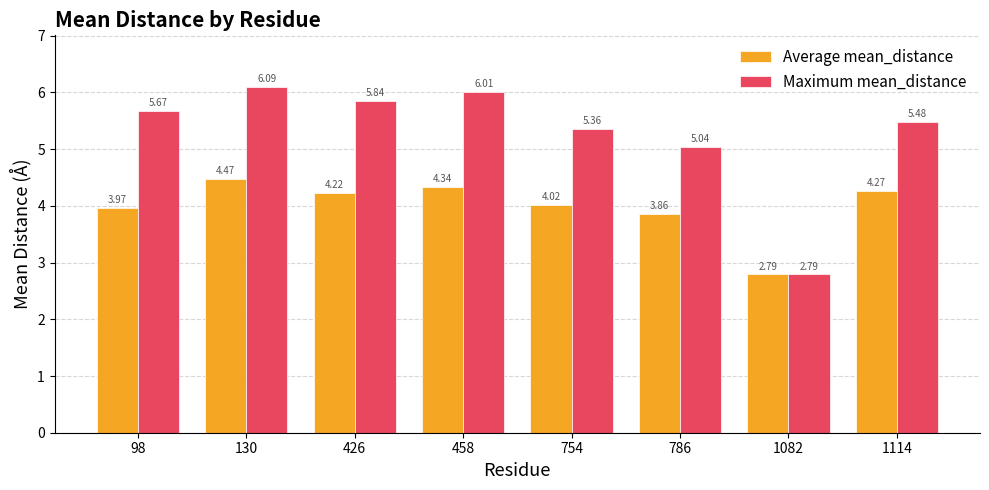

What is the maximum value shown in the chart?

6.1